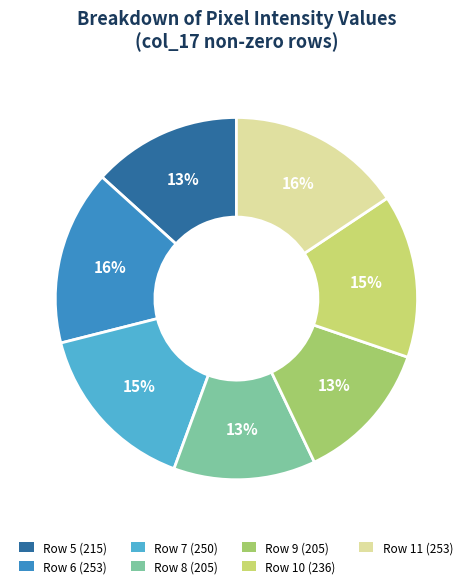

What percentage is the Row 8 (205) slice, to the nearest percent?

13%